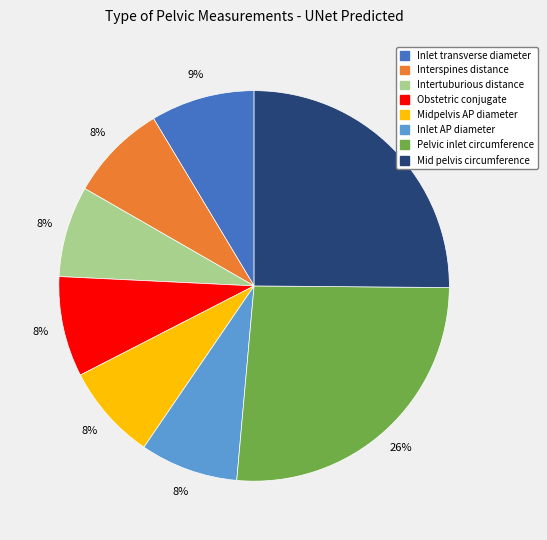

What is the largest slice in the pie chart?

Pelvic inlet circumference